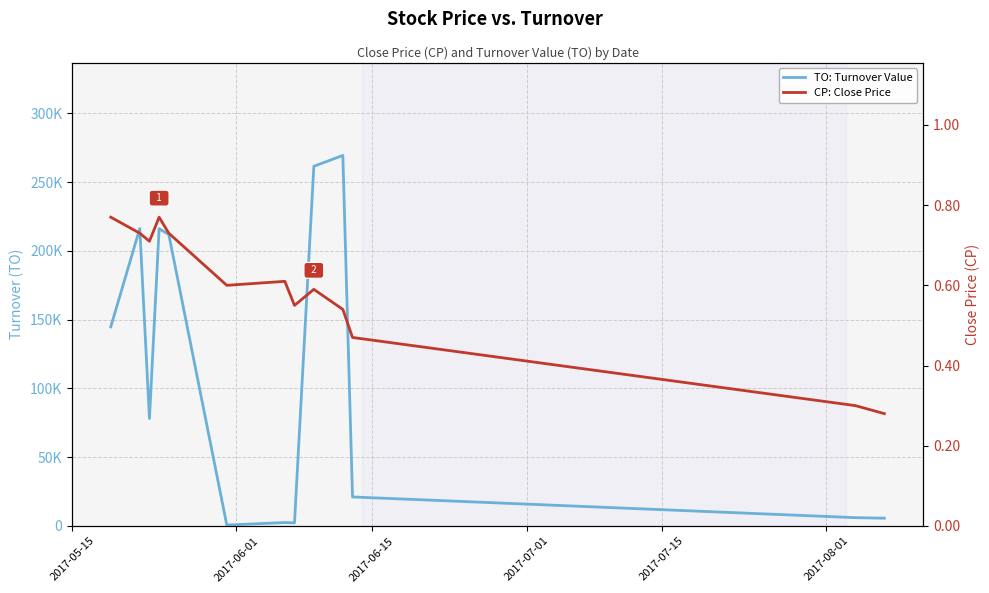

What is the value of the CP: Close Price point at the 12th from the left?

0.3